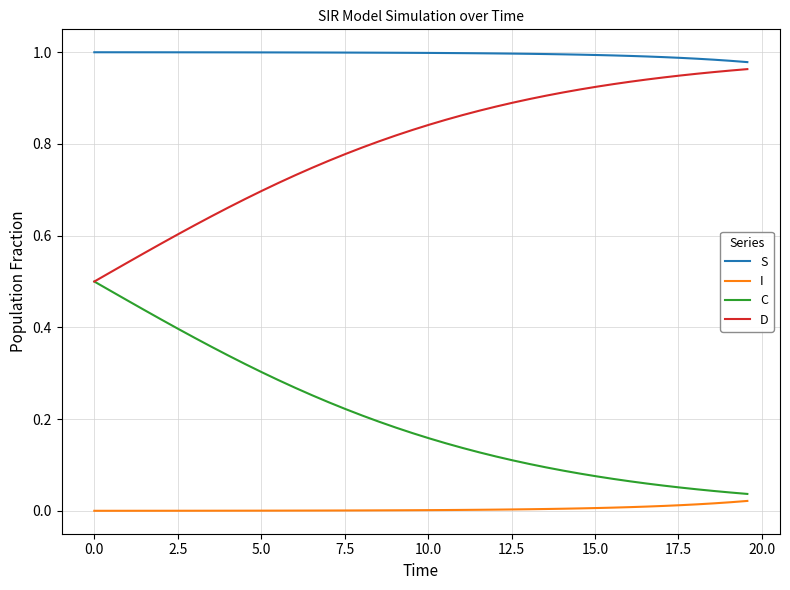

Rank the series by their average value, from lowest to highest.

I, C, D, S